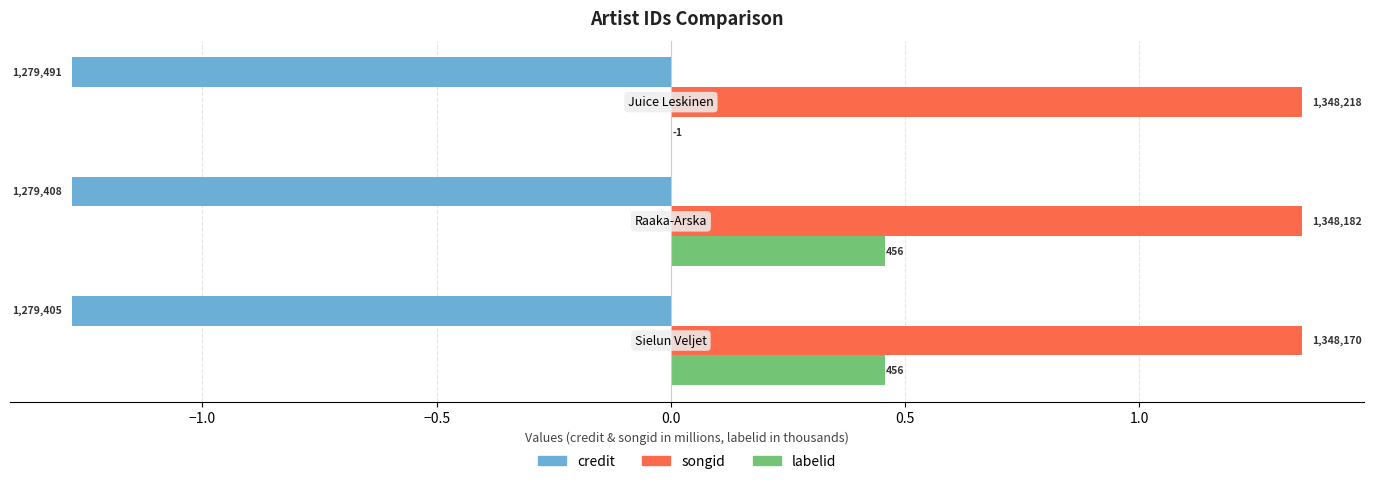

What are all the series names shown in the legend?

credit, songid, labelid